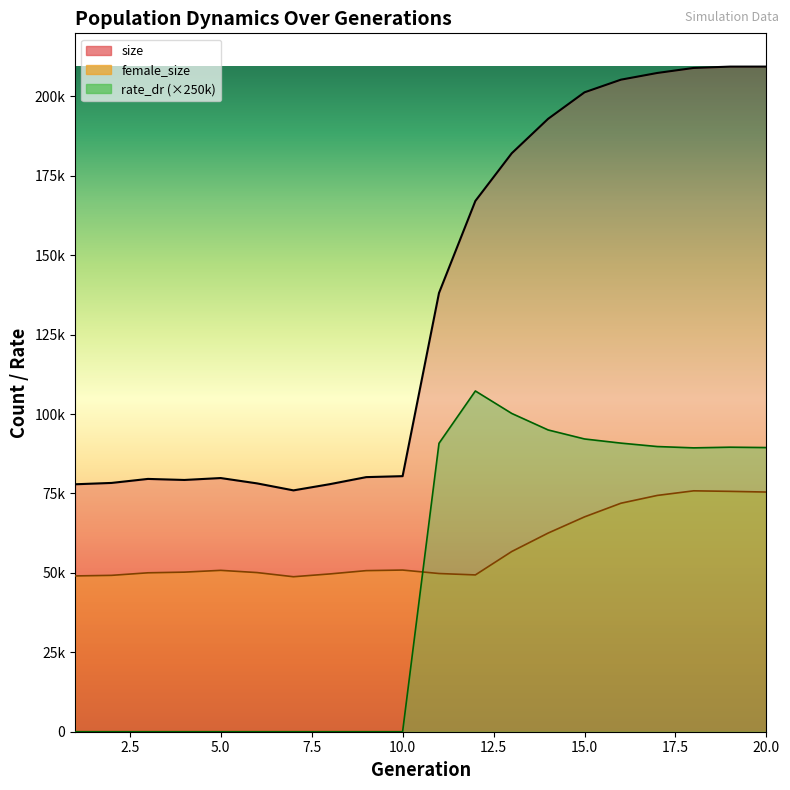

How many data points in female_size are less than 50794?

10